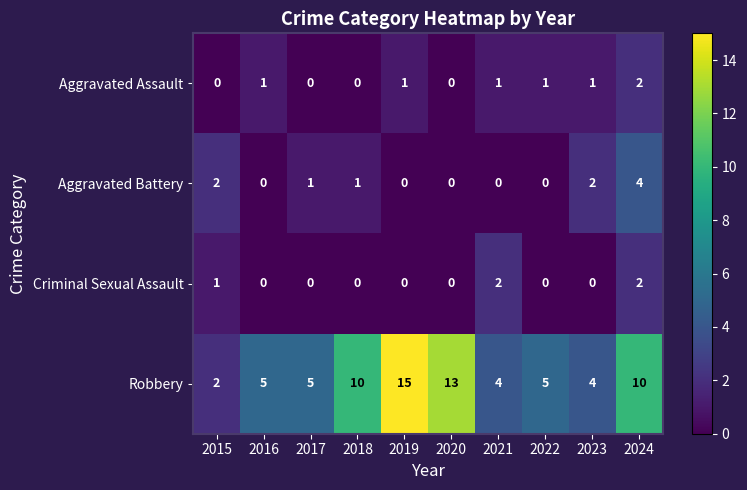

The value of Robbery at 2021 is 2. True or false?

False